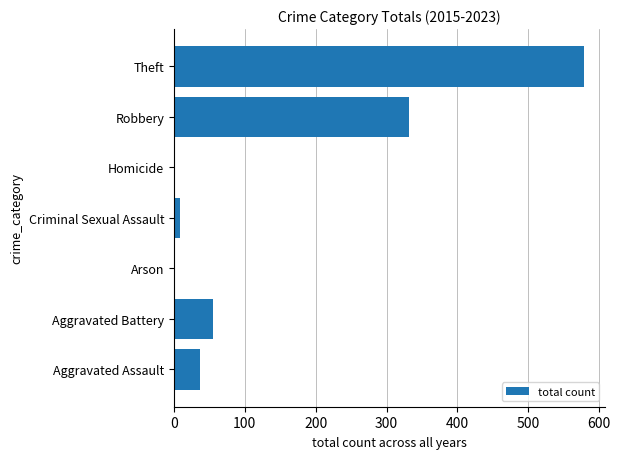

How many distinct data groups are displayed?

1